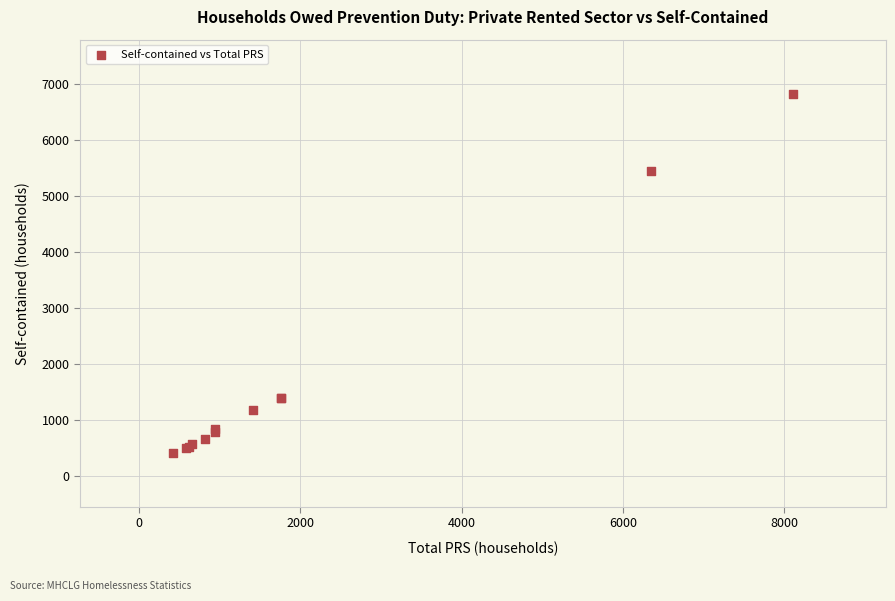

What Y value in the scatter plot is closest to 3620?

5450